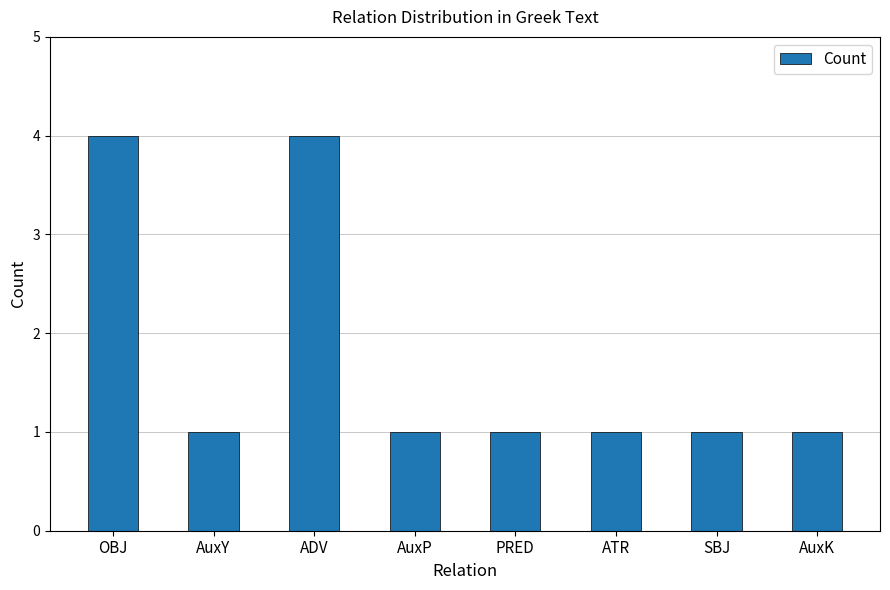

What is the sum of all values?

14